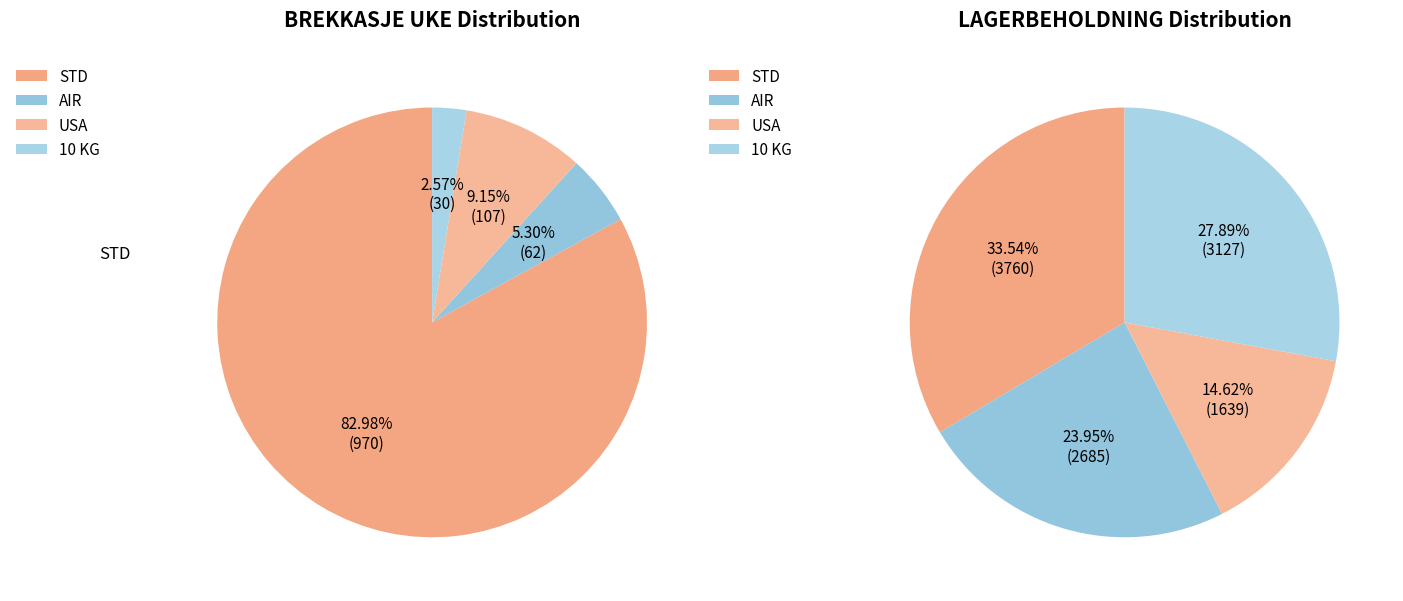

True or false: STD accounts for 70% of the total.

False